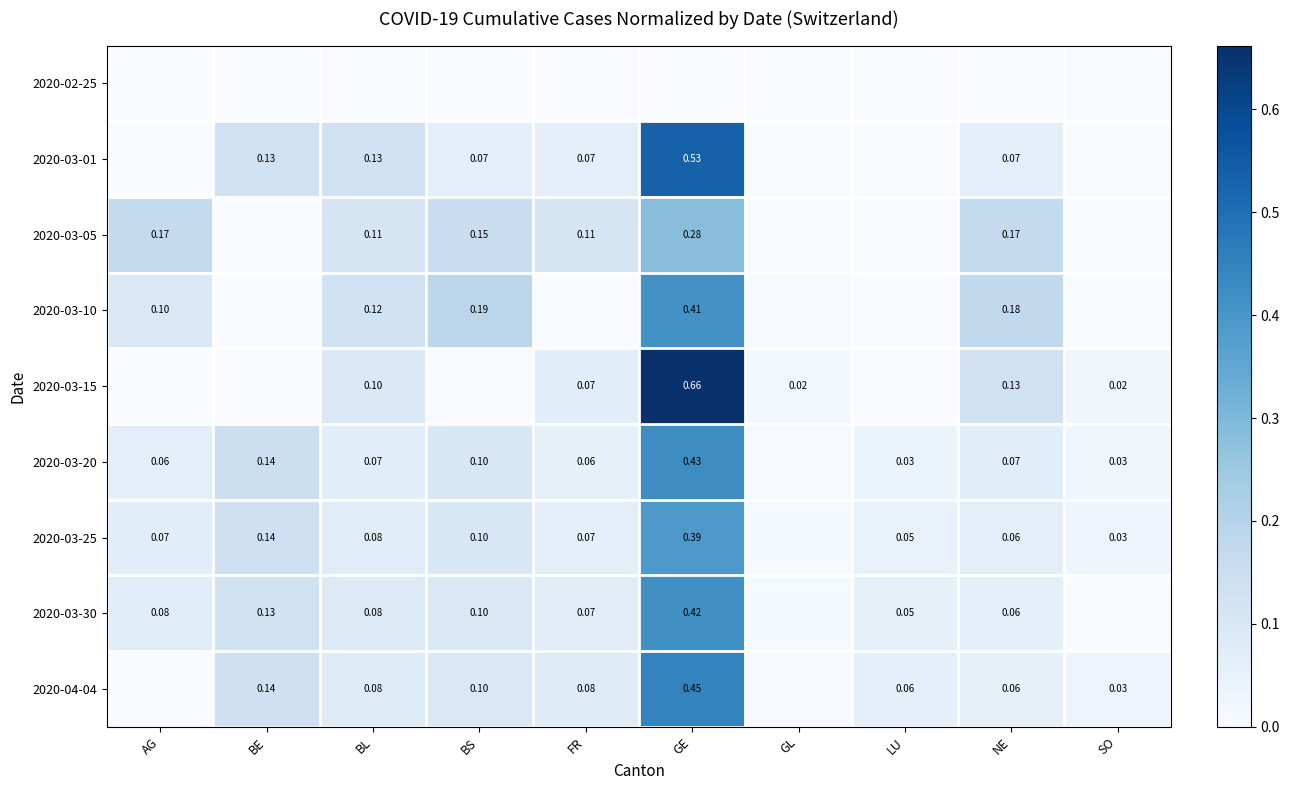

Rank the series at NE from lowest to highest value.

2020-02-25, 2020-04-04, 2020-03-30, 2020-03-25, 2020-03-01, 2020-03-20, 2020-03-15, 2020-03-05, 2020-03-10